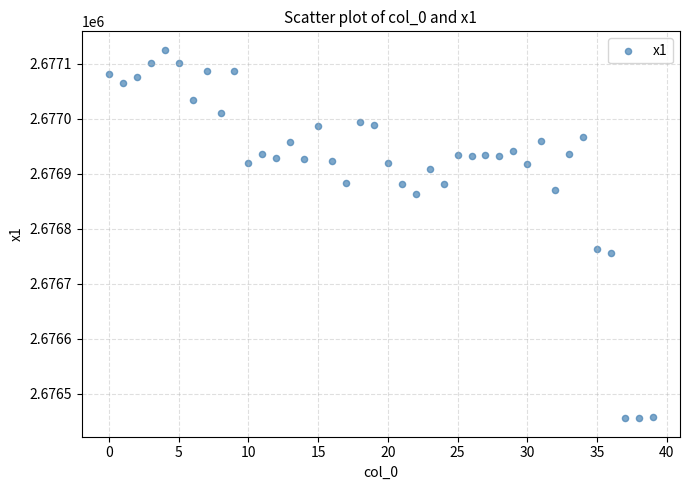

What Y value in the scatter plot is closest to 2676790?

2676763.6